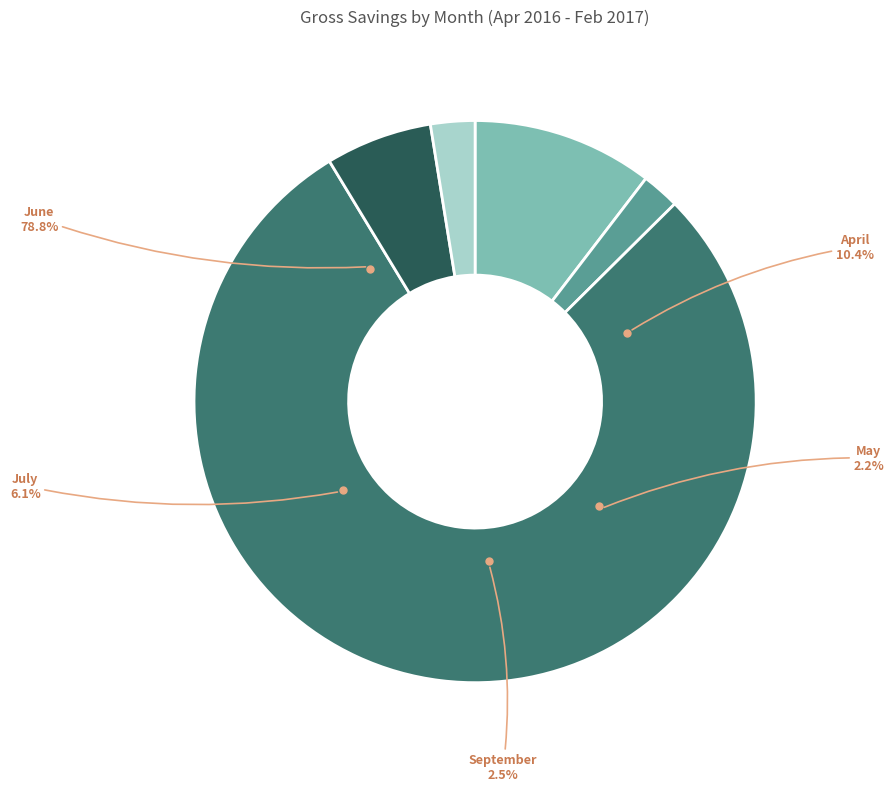

Rank the categories by value from lowest to highest.

May, September, July, April, June